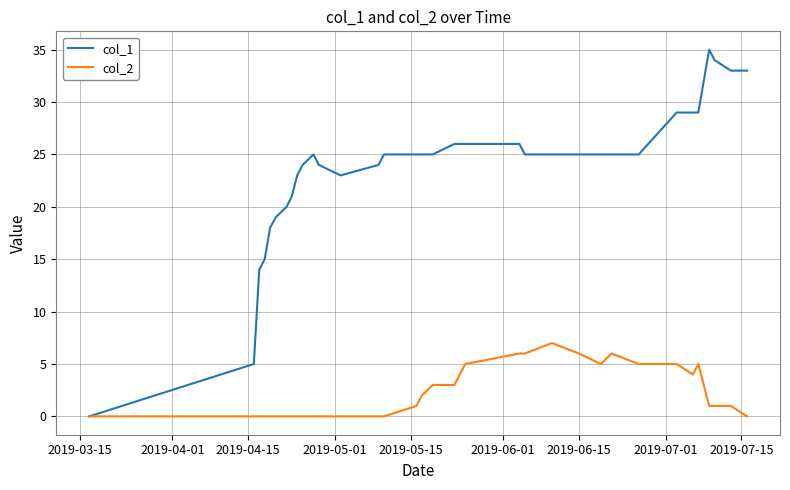

List the series in order of their overall mean, highest first.

col_1, col_2